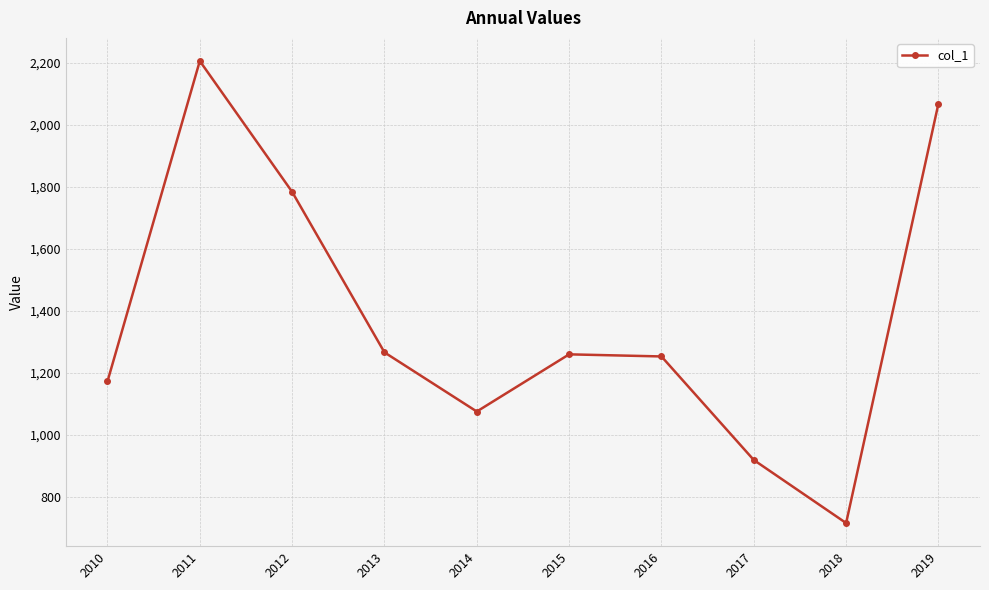

What is the maximum value shown in the chart?

2205.8